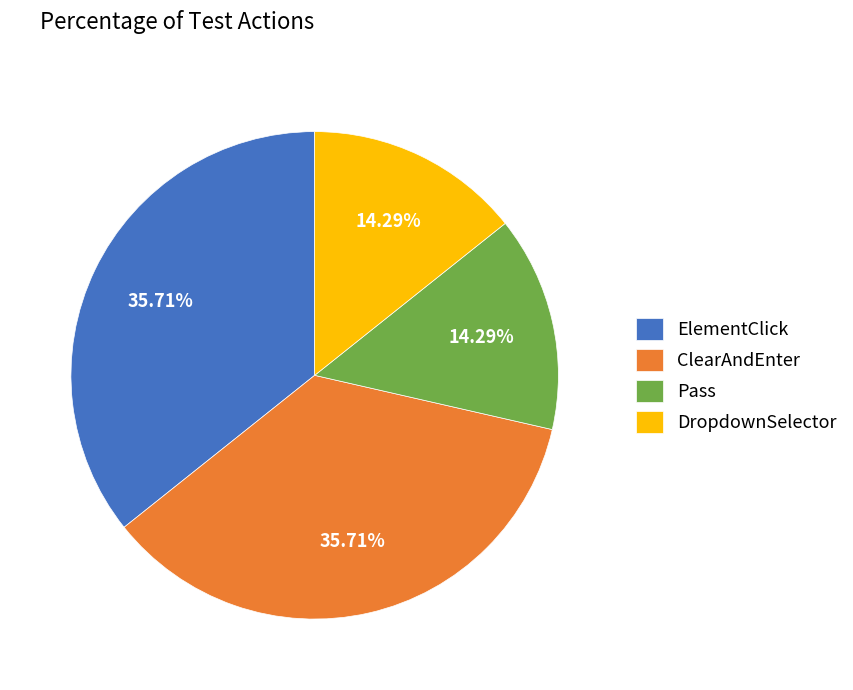

To the nearest percent, what is the average slice percentage?

25%